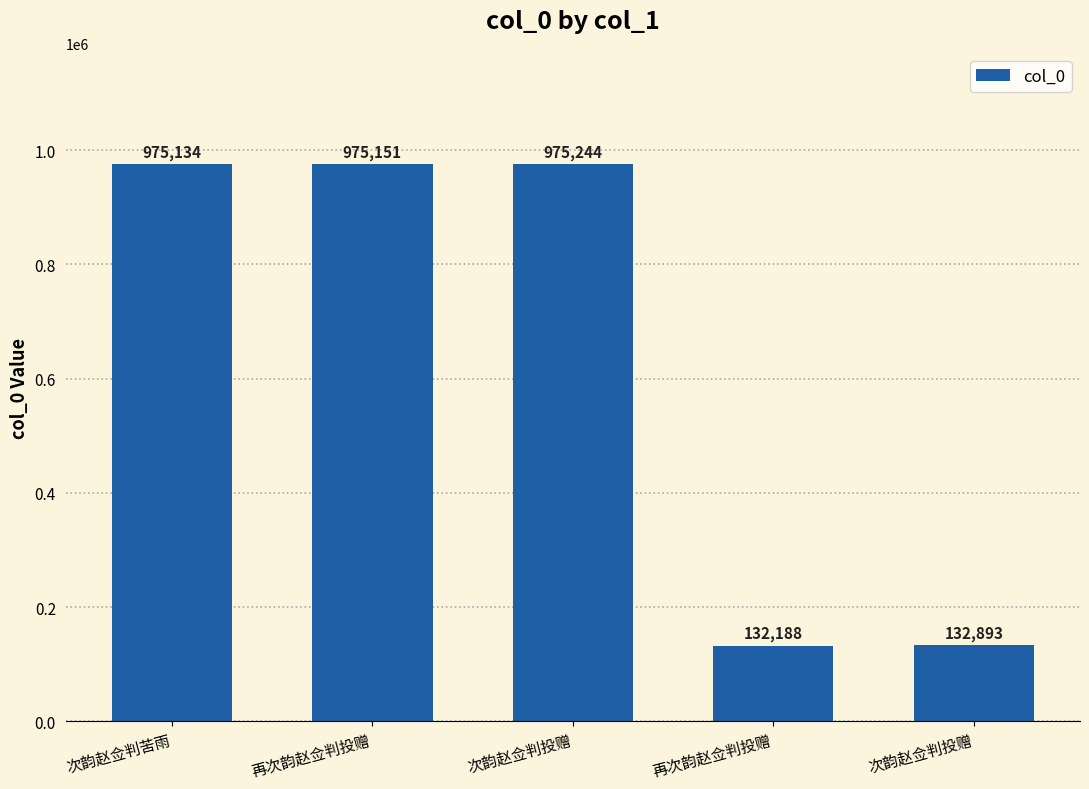

What is the difference between the values at 次韵赵佥判苦雨 and 再次韵赵佥判投赠?

842946